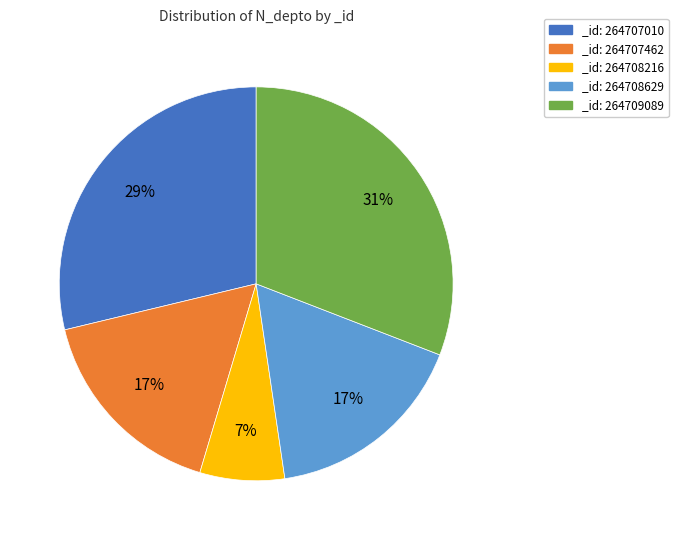

The _id: 264707010 slice represents 39% of the pie. True or false?

False